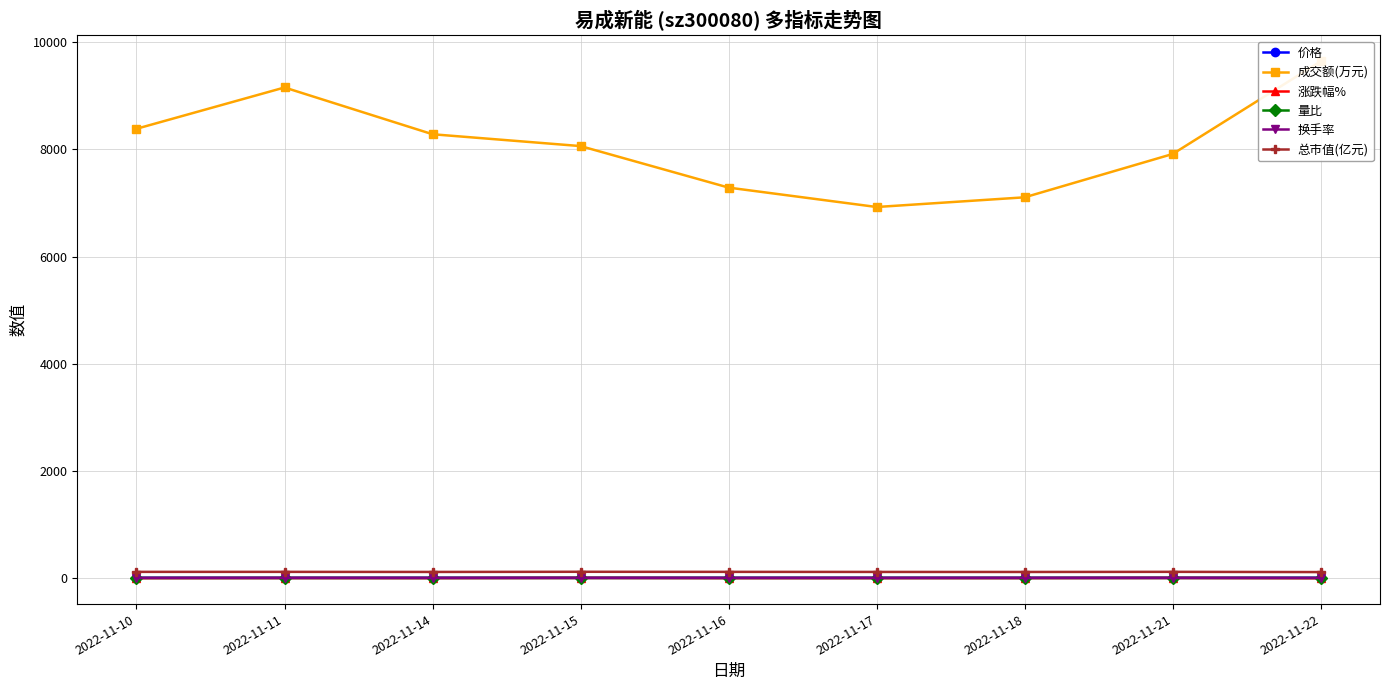

The value of 量比 at 2022-11-14 is 1.0. True or false?

False